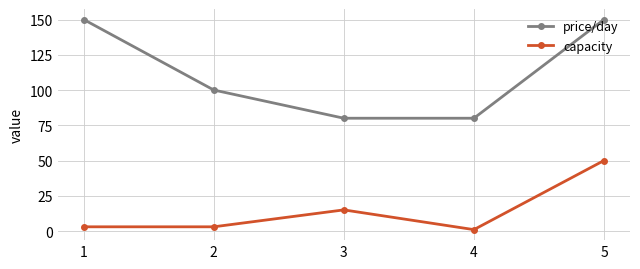

Reading right to left, what are all the values shown in this chart?

price/day: 5=150	4=80	3=80	2=100	1=150
capacity: 5=50	4=1	3=15	2=3	1=3